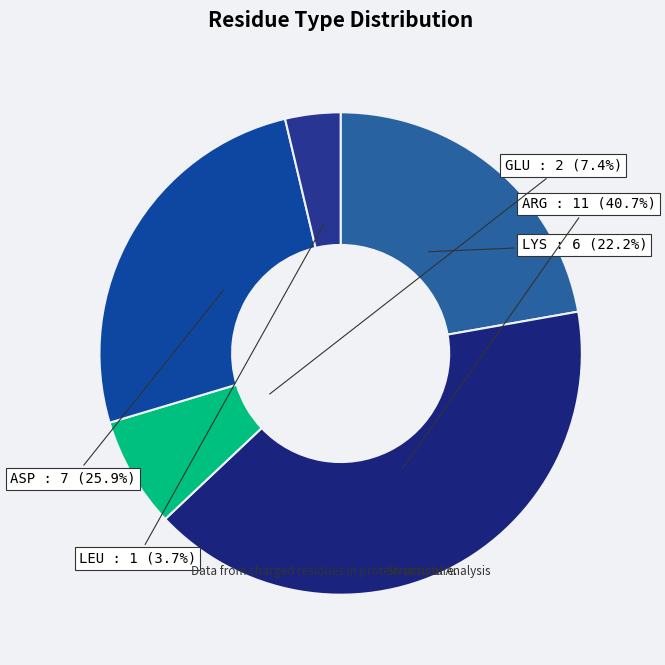

How many segments does this pie chart have?

5